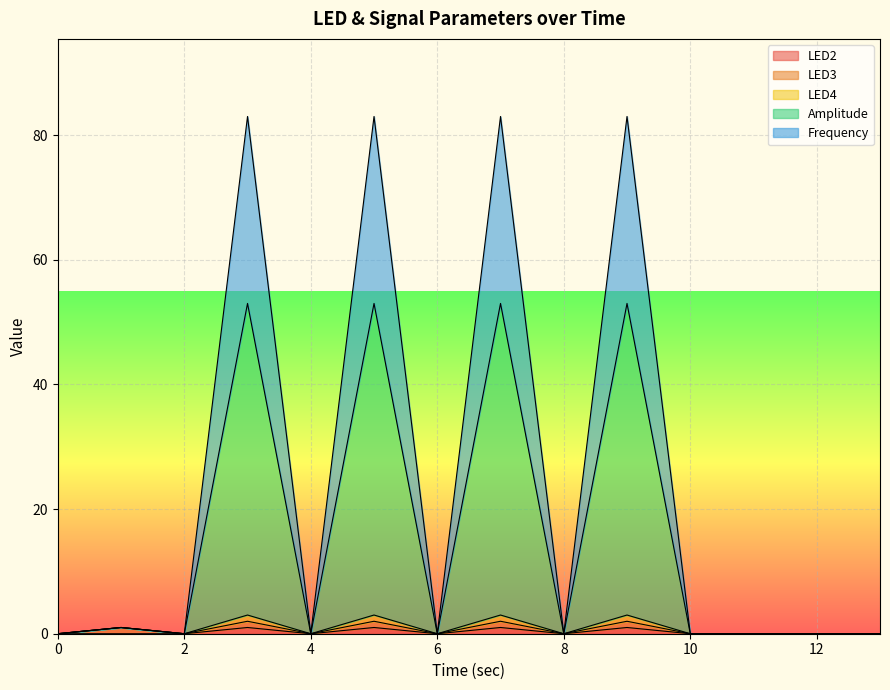

How many data points does each series have?

14